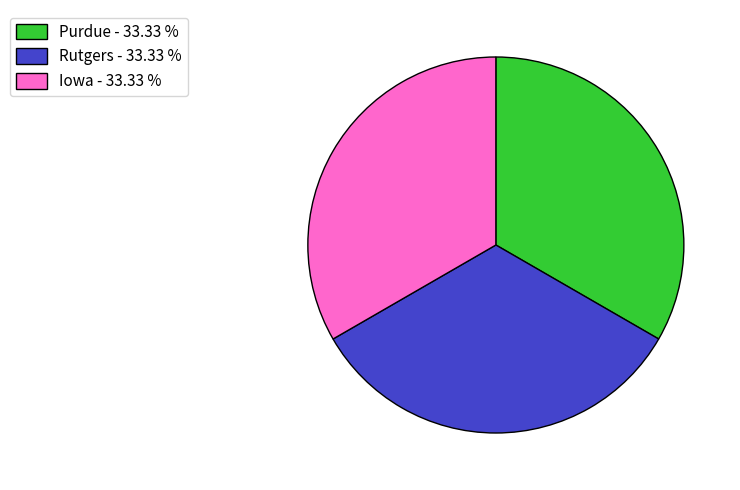

Approximately how many times larger is the value at Iowa - 33.33 % compared to Purdue - 33.33 %?

1.0